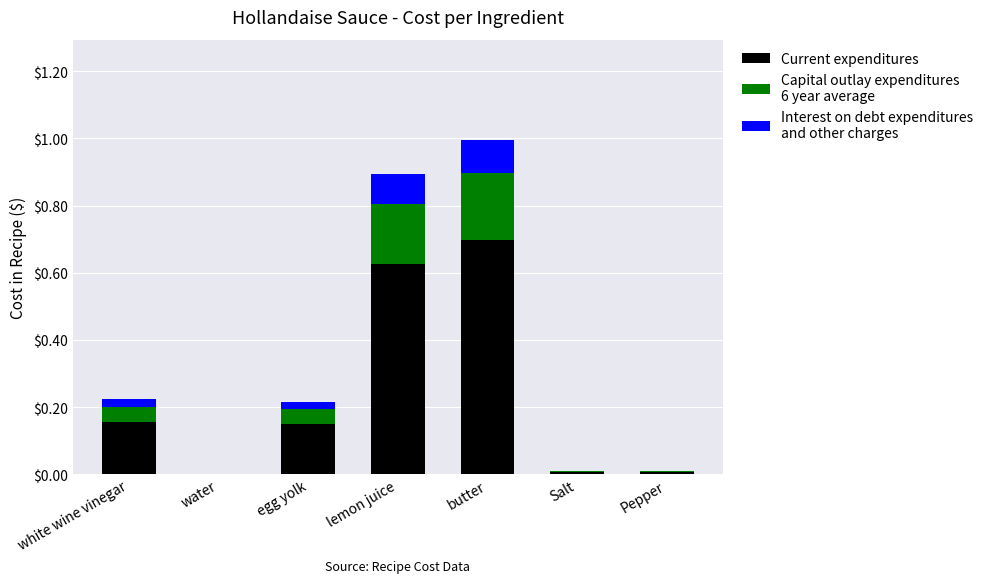

At which category is the sum across all series the highest?

butter